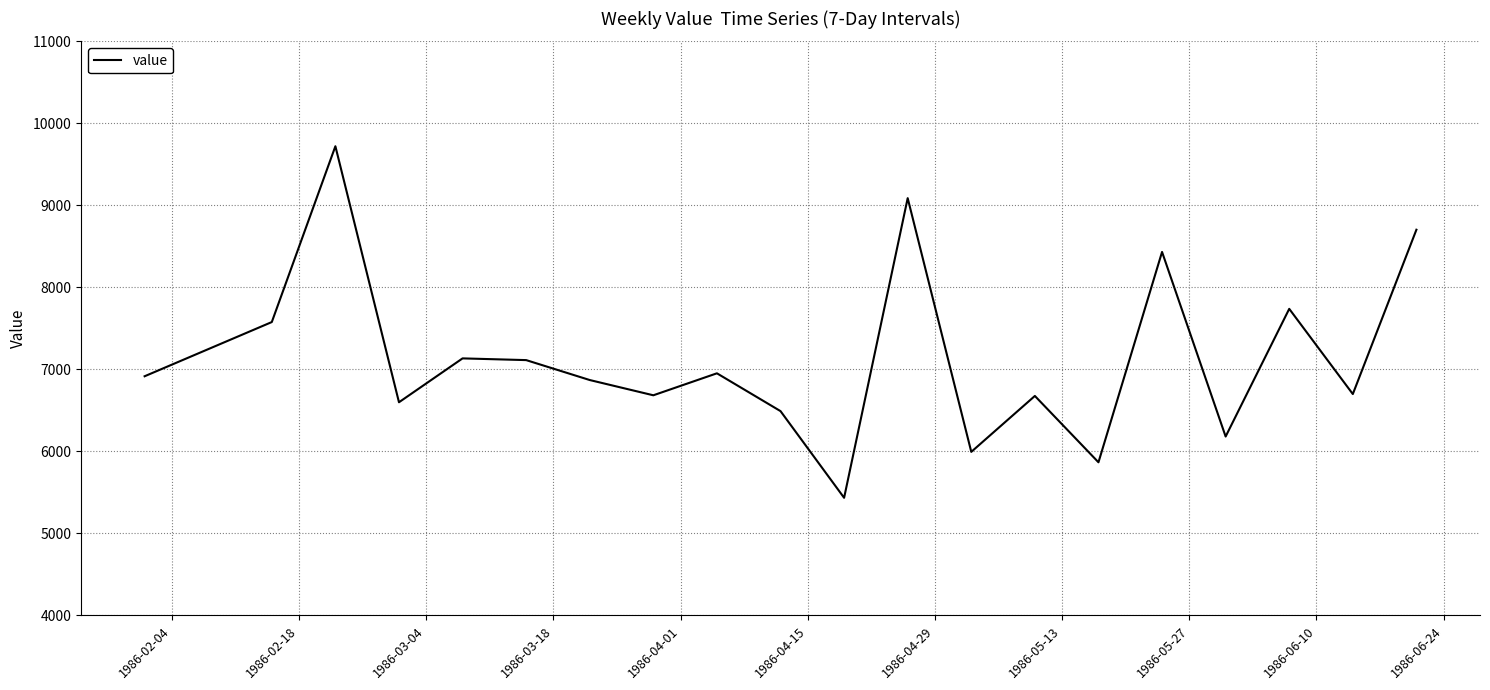

What is the difference between the maximum and minimum values?

4287